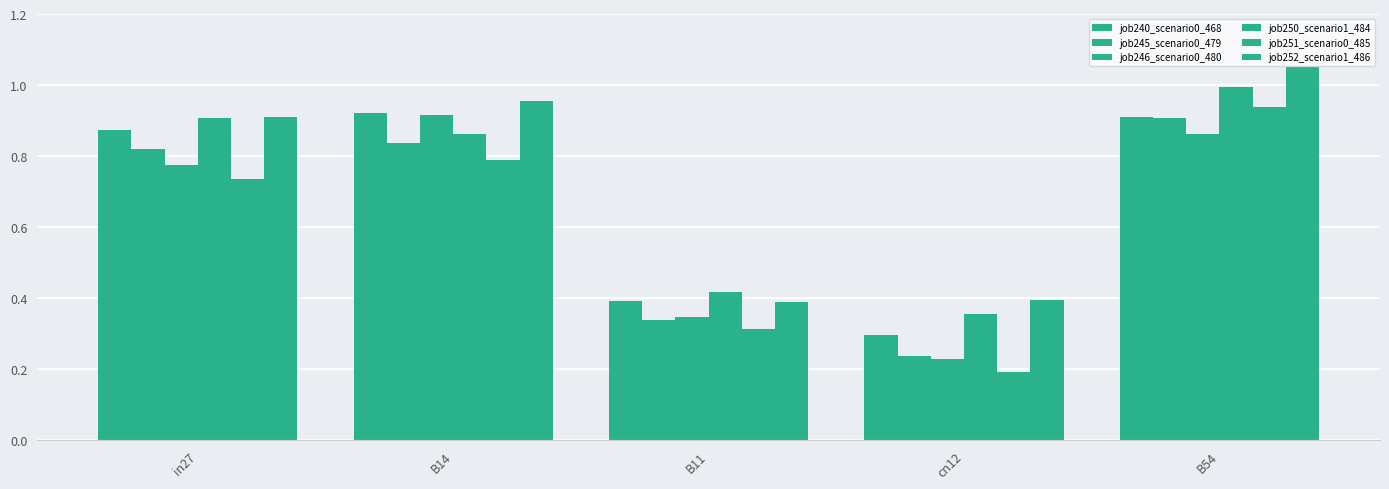

How many bars are there in total?

30